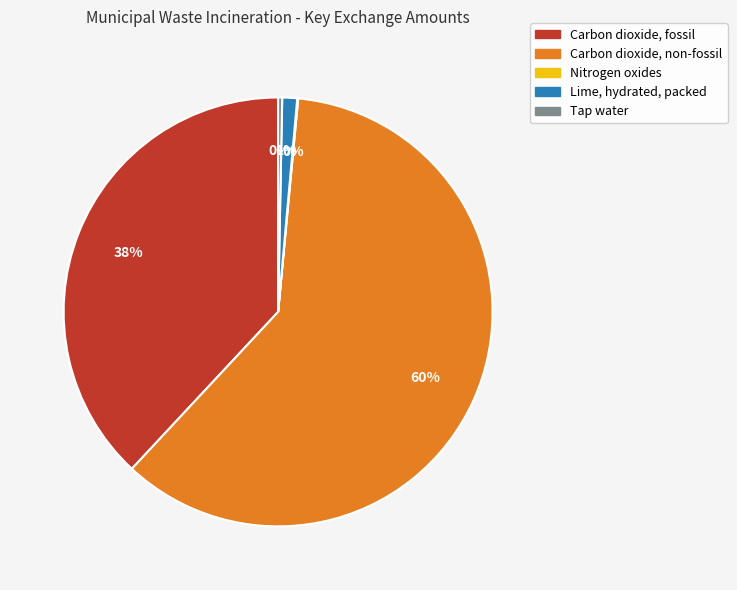

To the nearest percent, what is the combined percentage of Carbon dioxide, fossil and Tap water?

38%